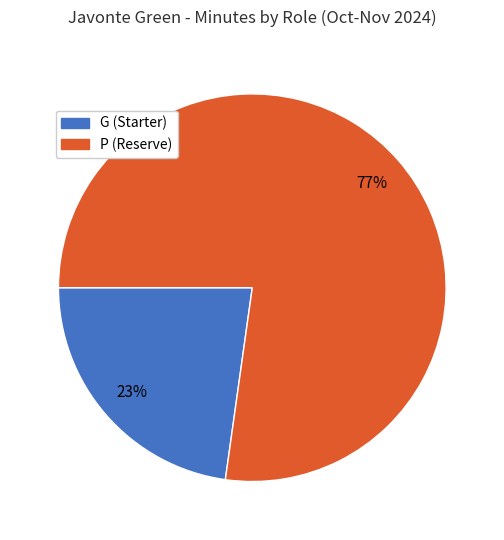

To the nearest percent, what is the difference between the largest and smallest slice percentages?

54%